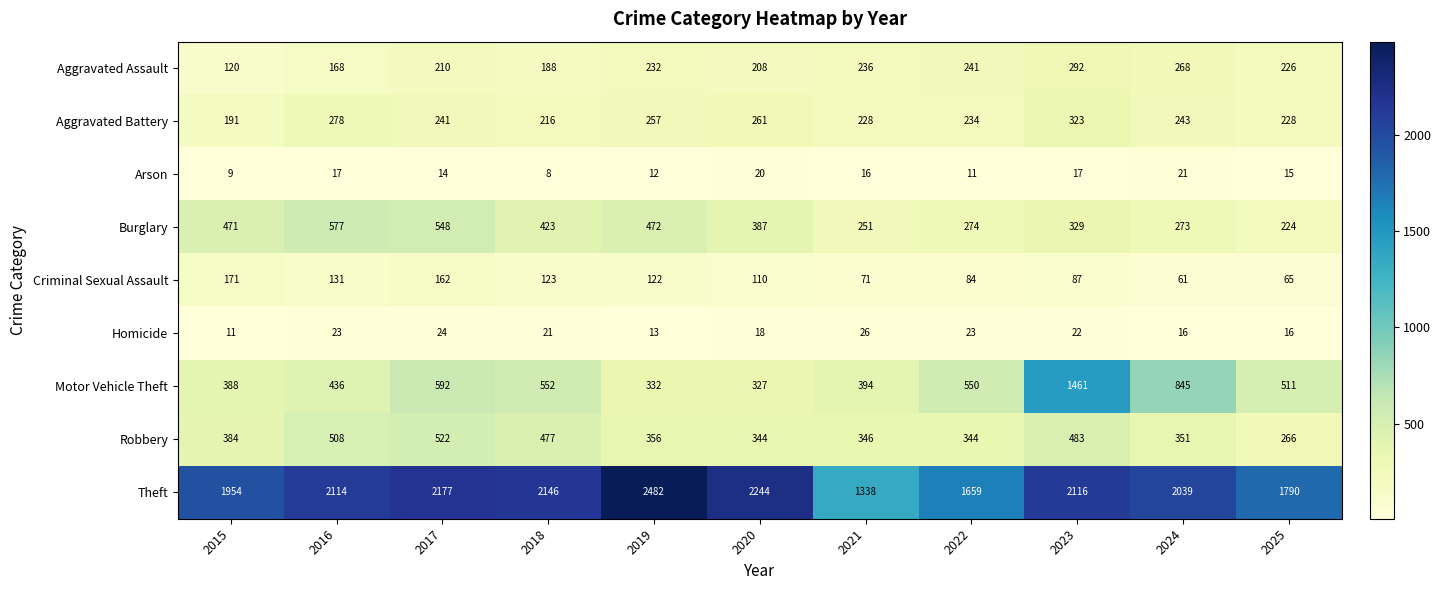

The Criminal Sexual Assault series shows 56 at 2020. True or false?

False